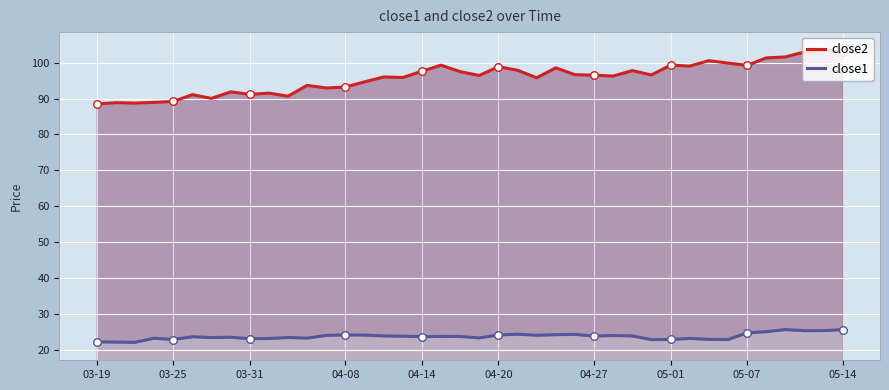

What is the total value across all series at 27?

120.2